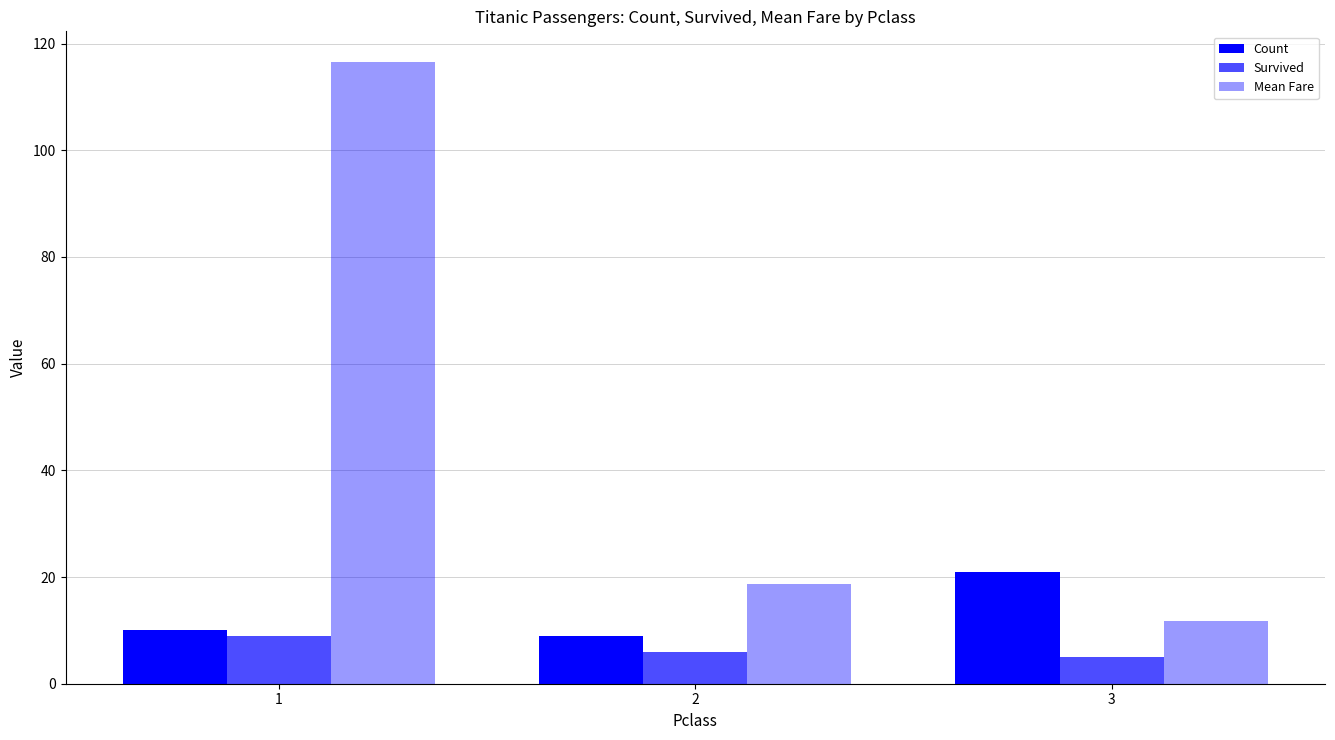

At which label does Survived first exceed 6?

1